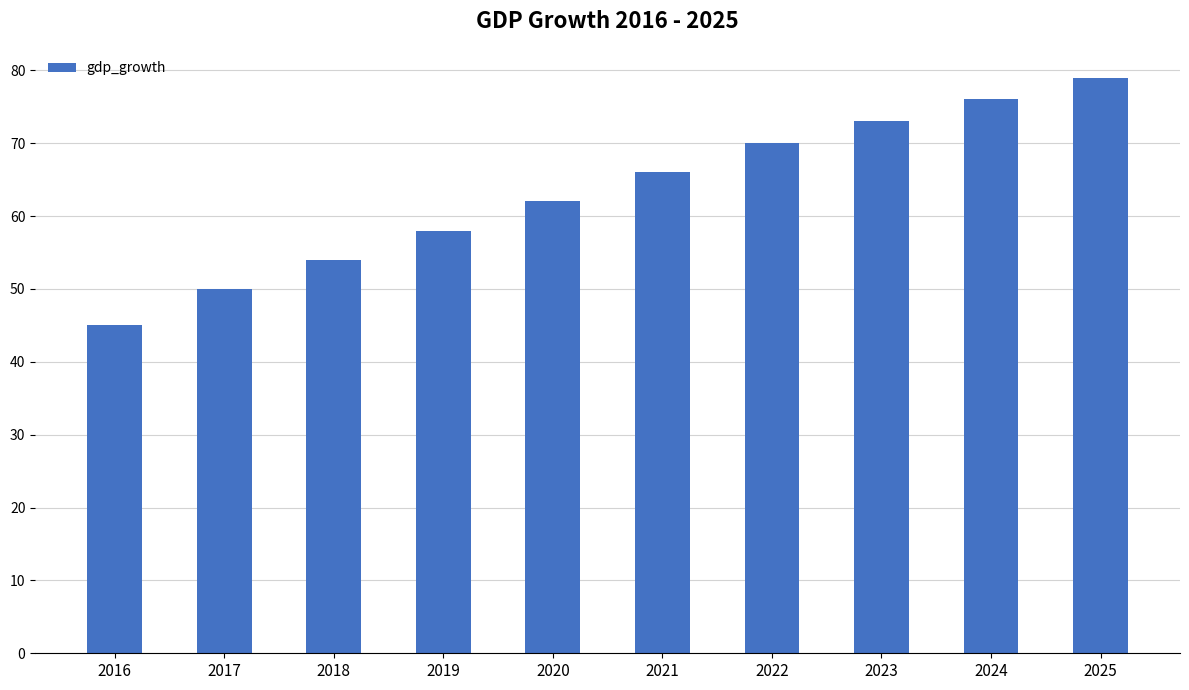

What is the value of the 2nd bar from the left?

50